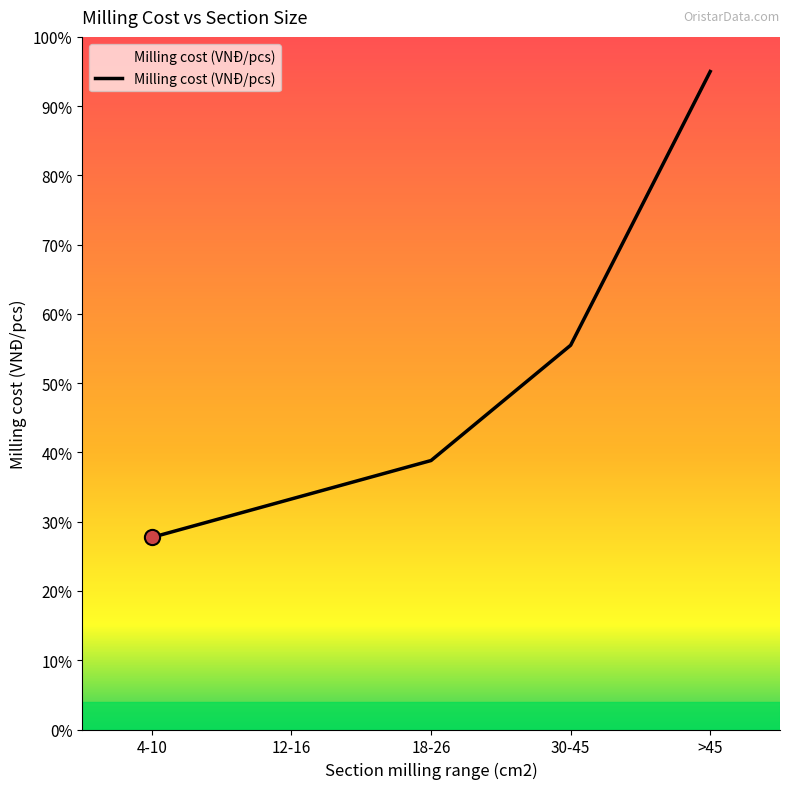

What is the change in value from 12-16 to 30-45?

+22.2